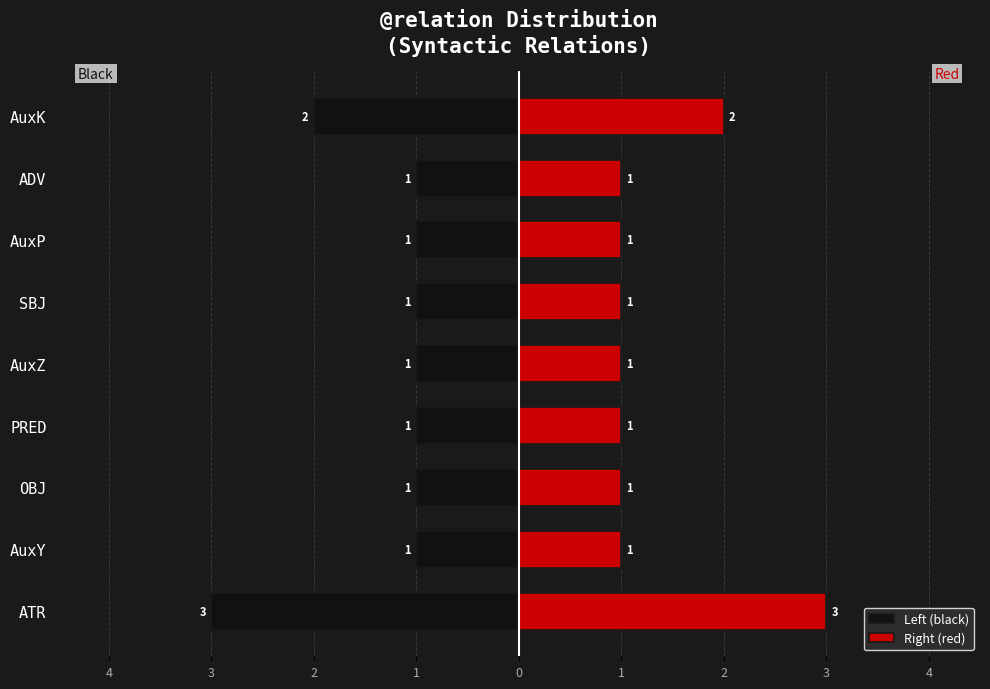

List the series in order of their peak value, highest first.

Right (red), Left (black)